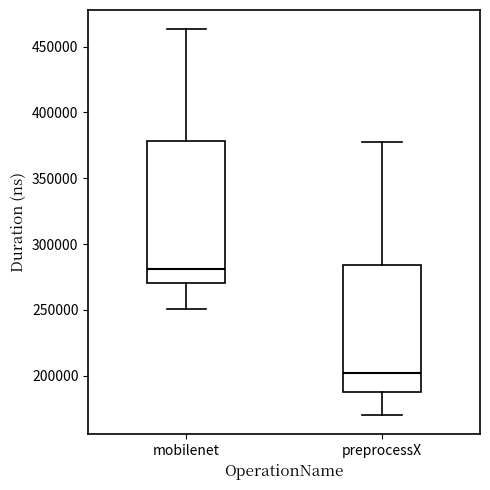

Which box's median line is the highest?

mobilenet